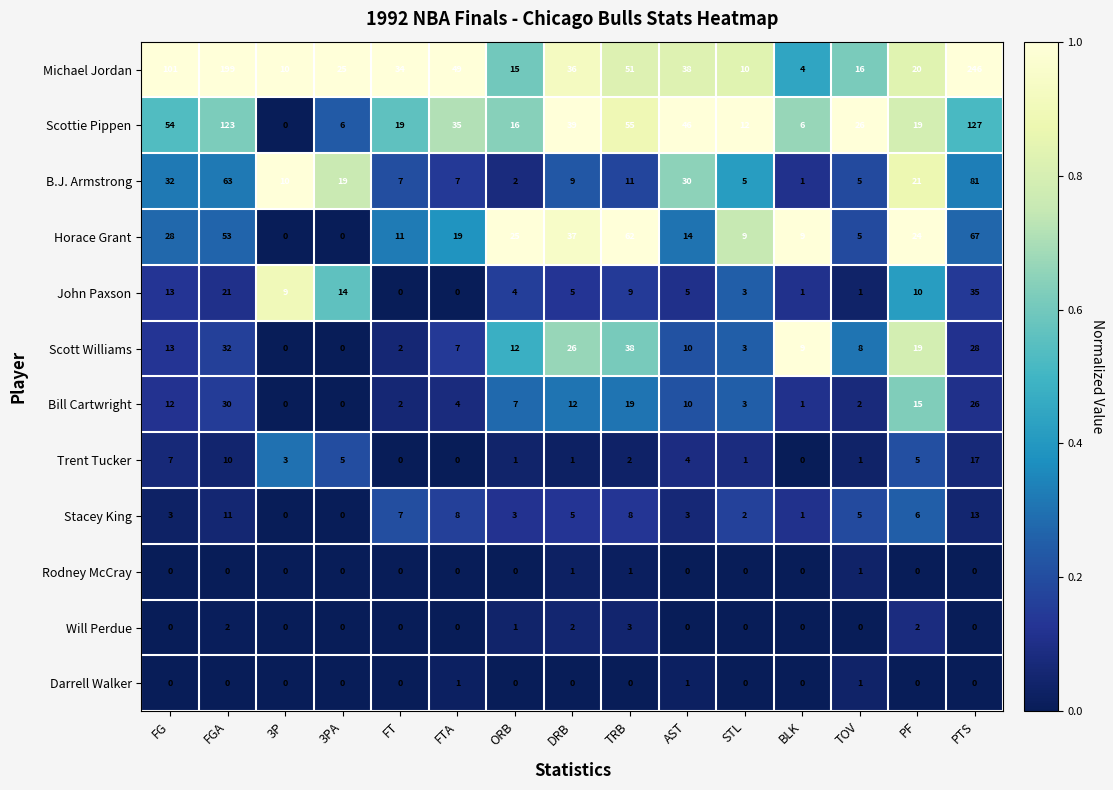

How many data points does each series have?

15